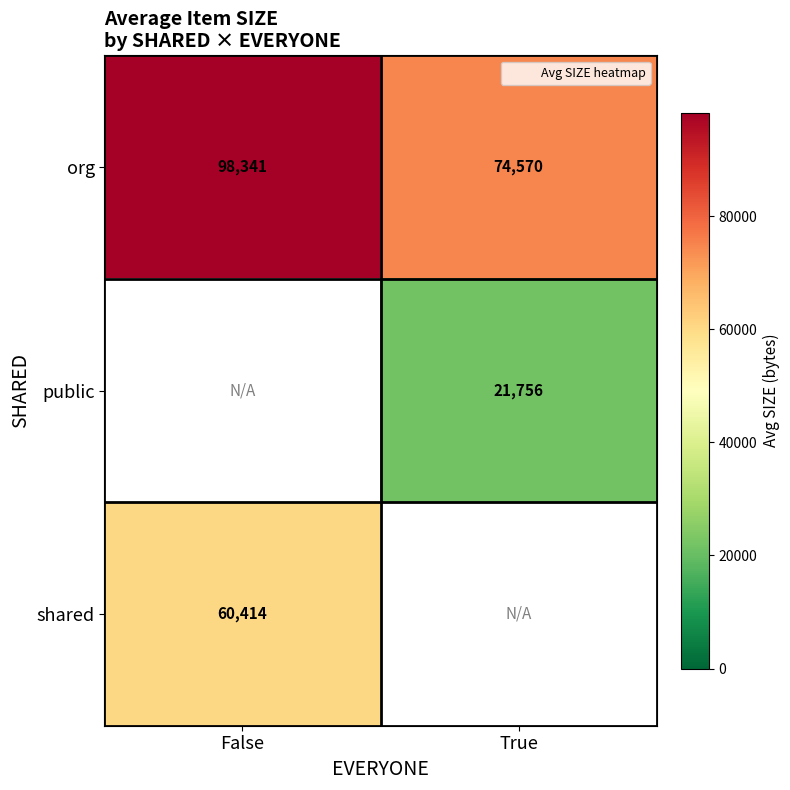

Is the value of public at True greater than the value of shared at True?

No